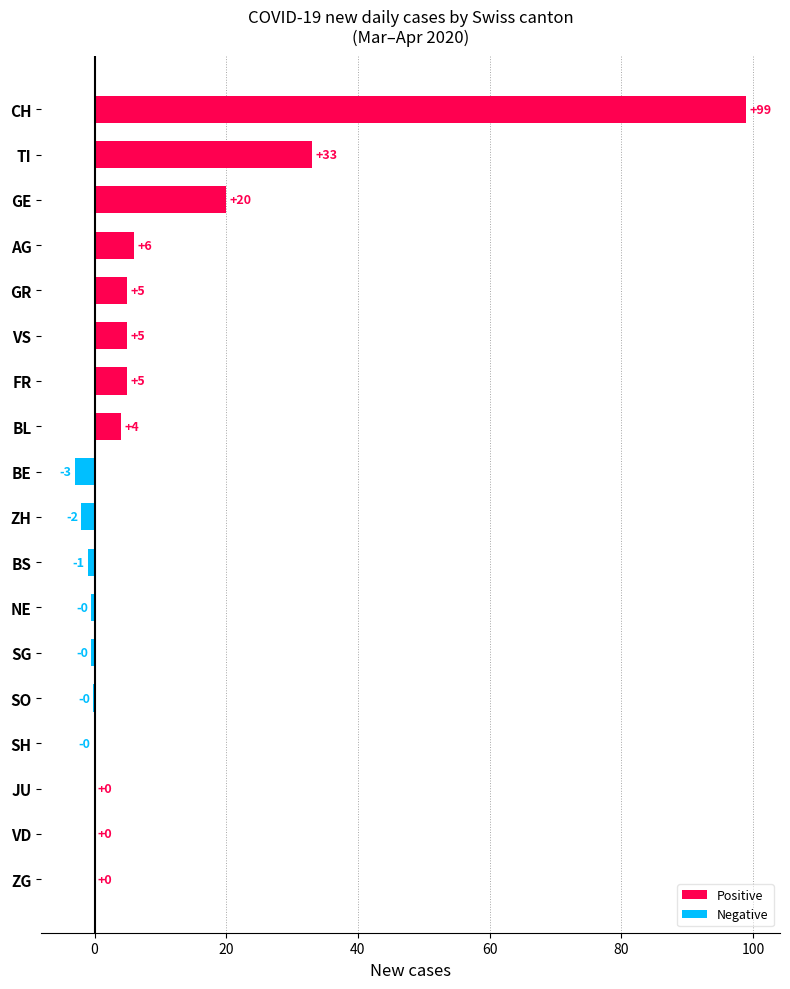

Is it true that the value at FR is 5.0?

True